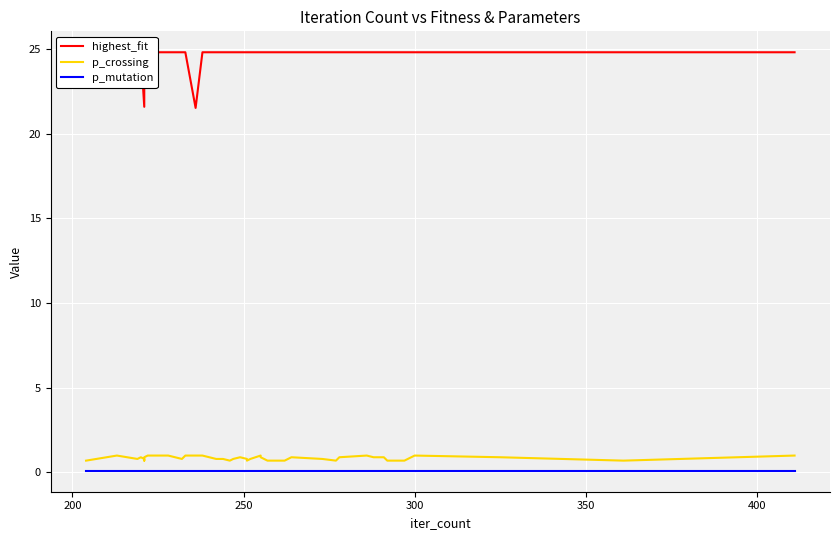

True or false: p_mutation has more than 1 interior local peaks.

False